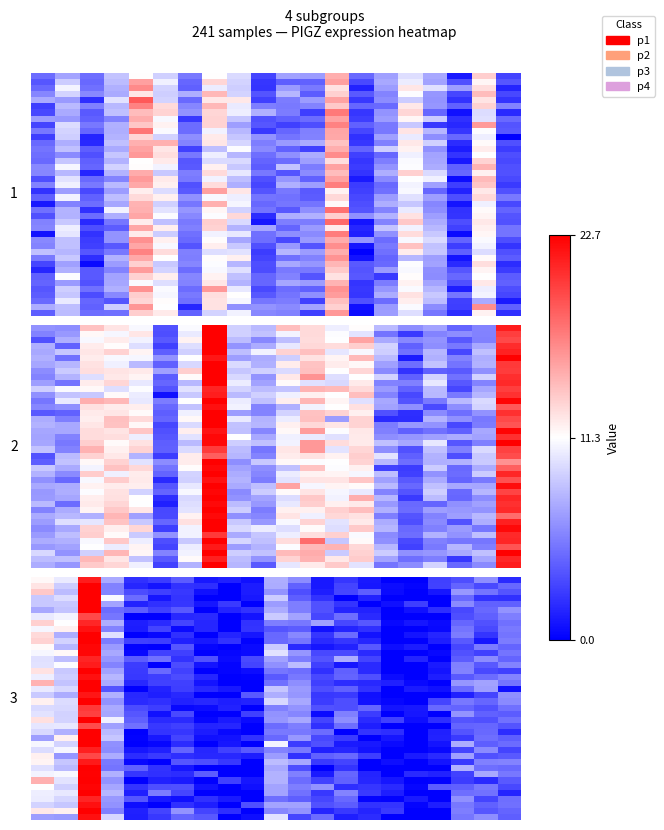

What is the spread (max minus min) of values at 16?

0.1